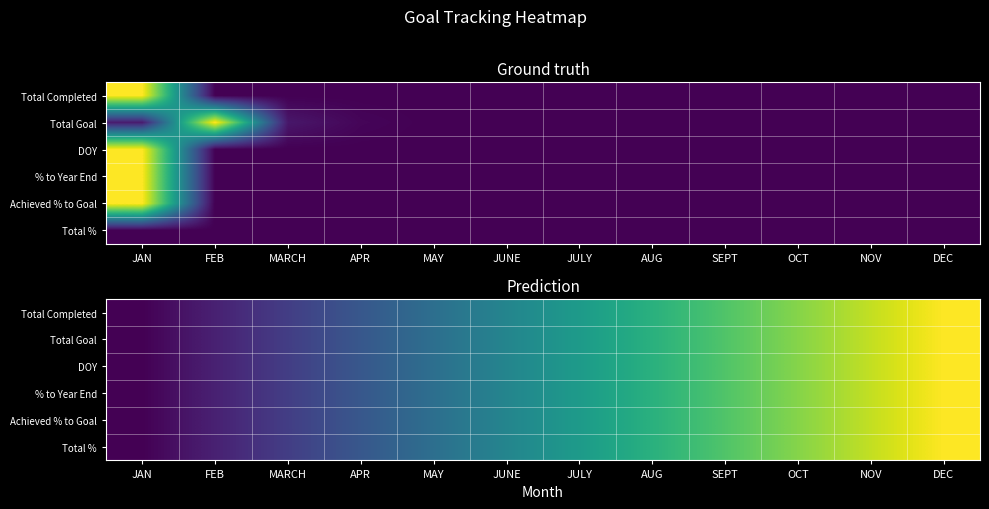

What is the total value across all series at SEPT?

4.4